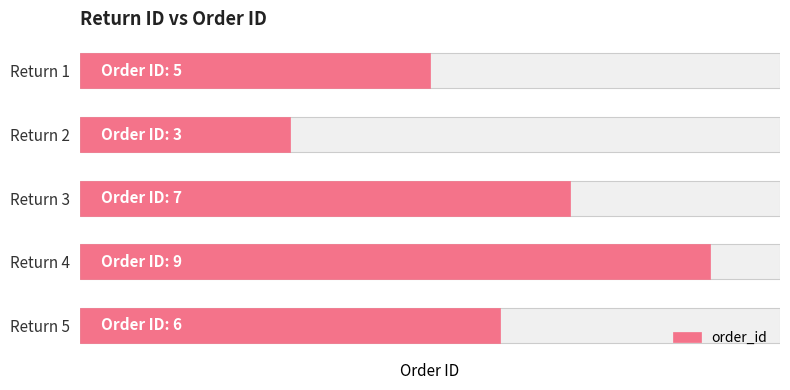

Between Return 4 and Return 2, which is larger?

Return 4